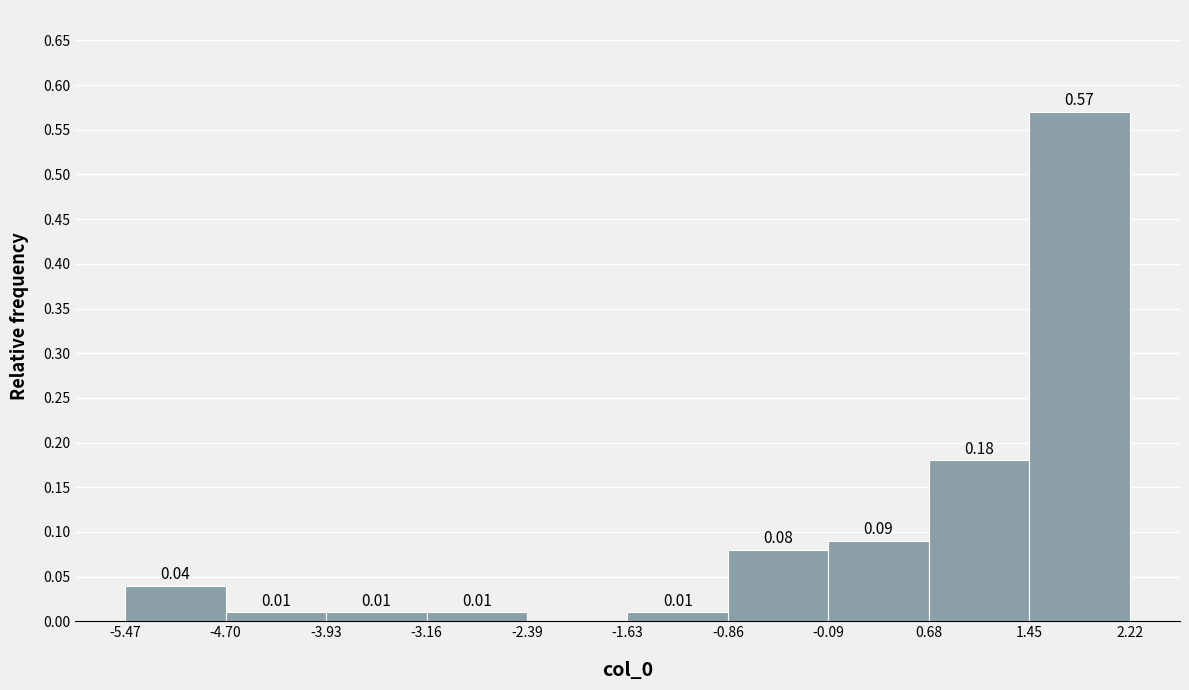

Over which range of the x-axis is the bar tallest?

1.45 to 2.22